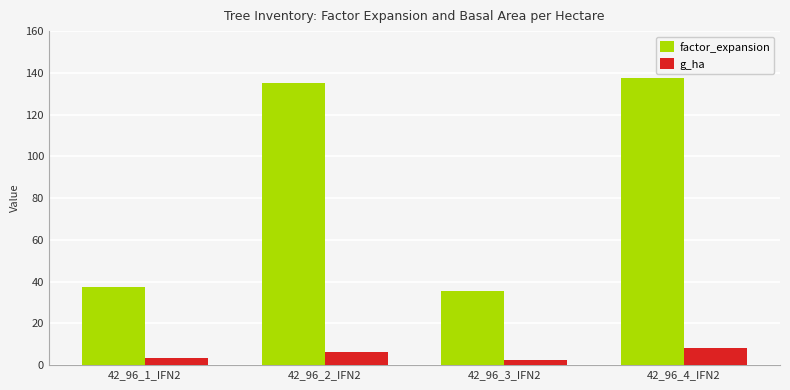

What are all the series names shown in the legend?

factor_expansion, g_ha